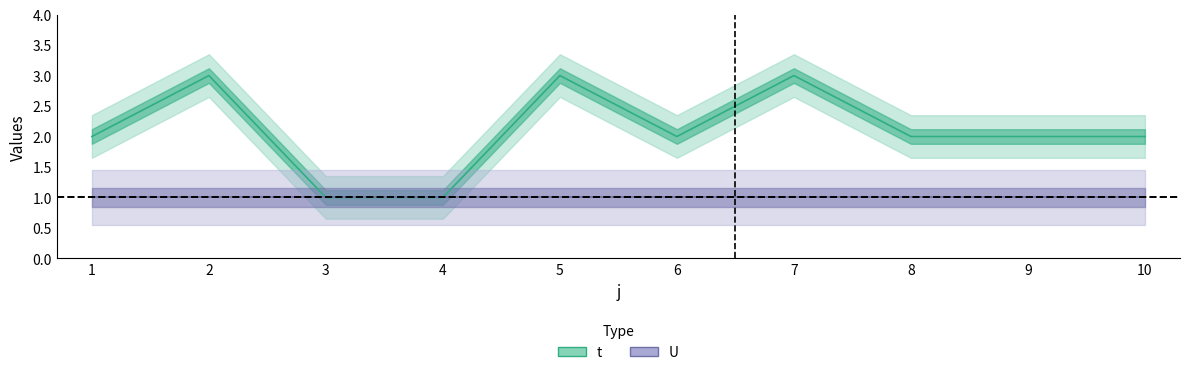

How many categories are shown in the chart?

10